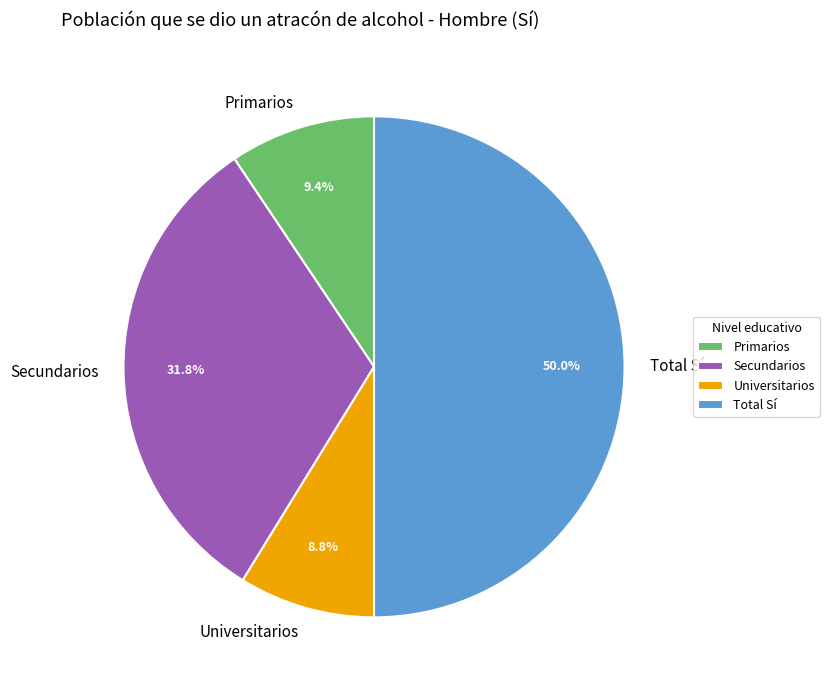

Between Universitarios and Secundarios, which is larger?

Secundarios